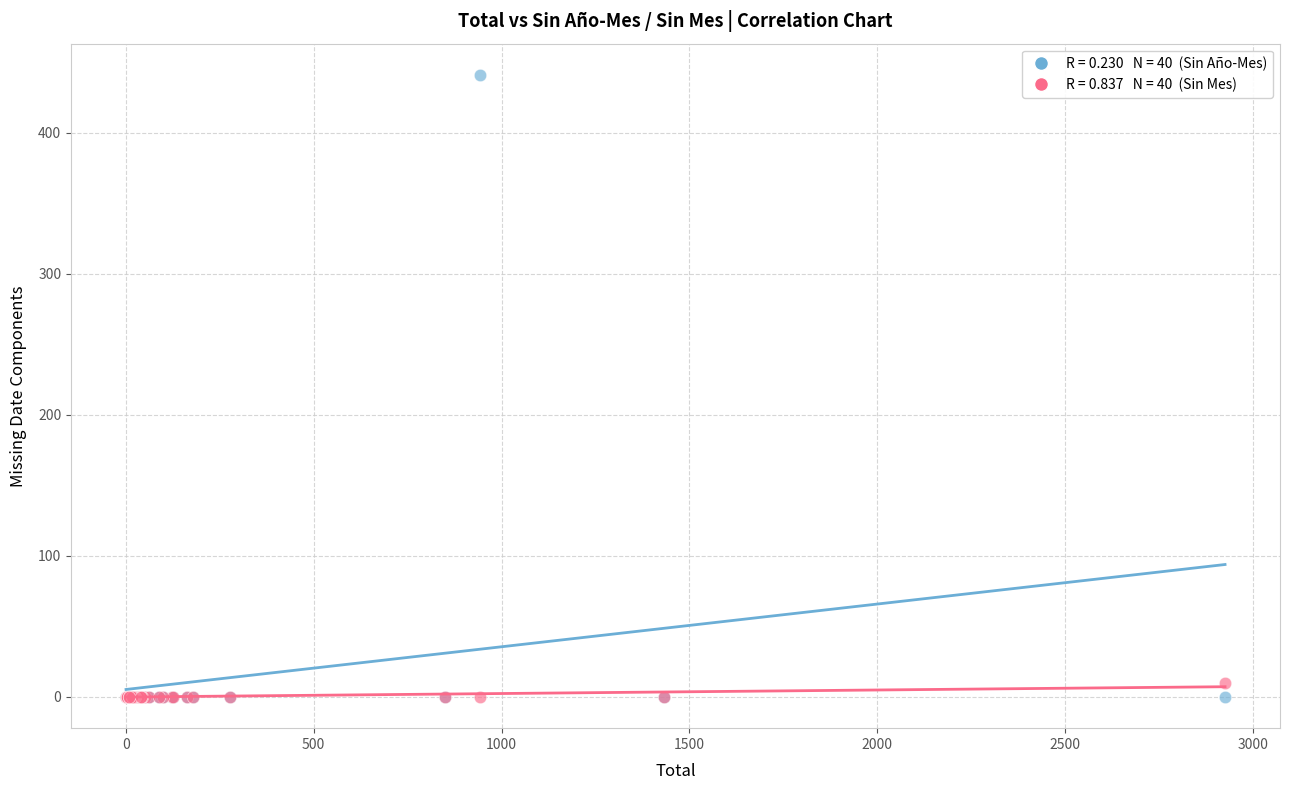

Across all series, what Y value is closest to 220?

10